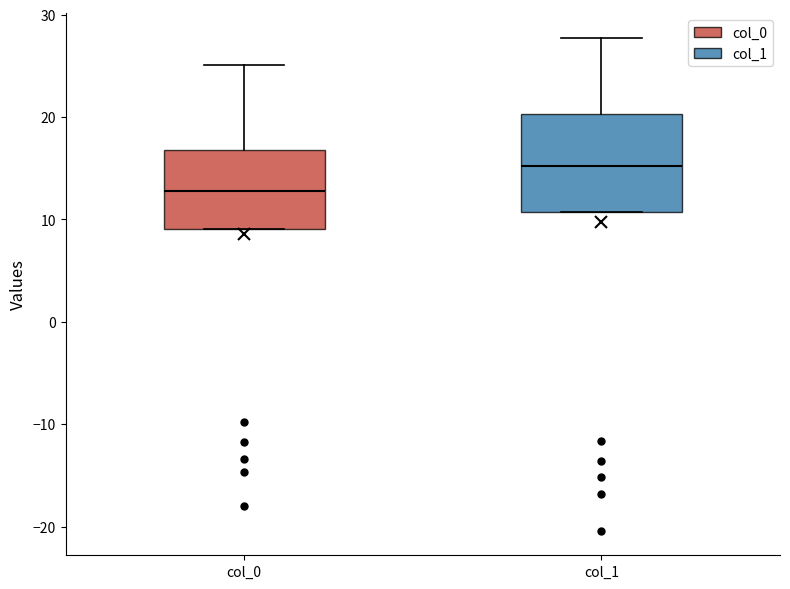

Where does the upper whisker of the box for col_1 end on the y-axis? The values are not printed on the chart, so give them approximately, as read against the axis.

28